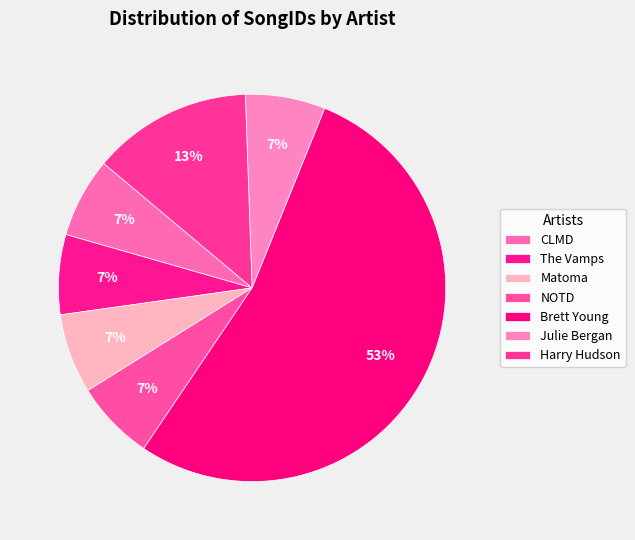

Count the number of slices in the pie.

7